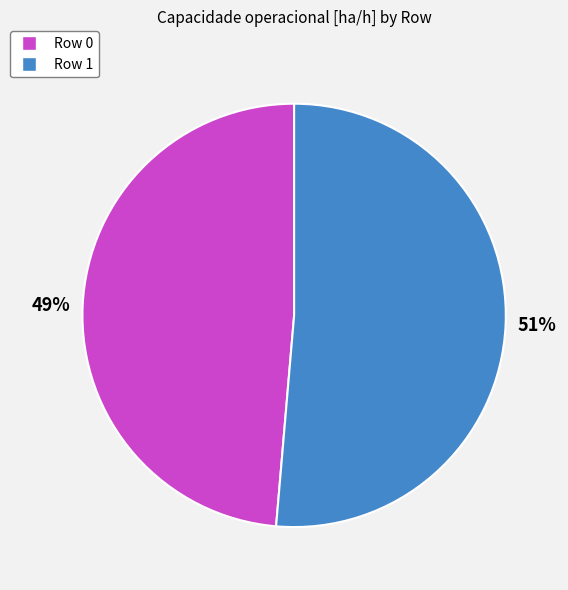

To the nearest percent, what is the combined percentage of Row 1 and Row 0?

100%